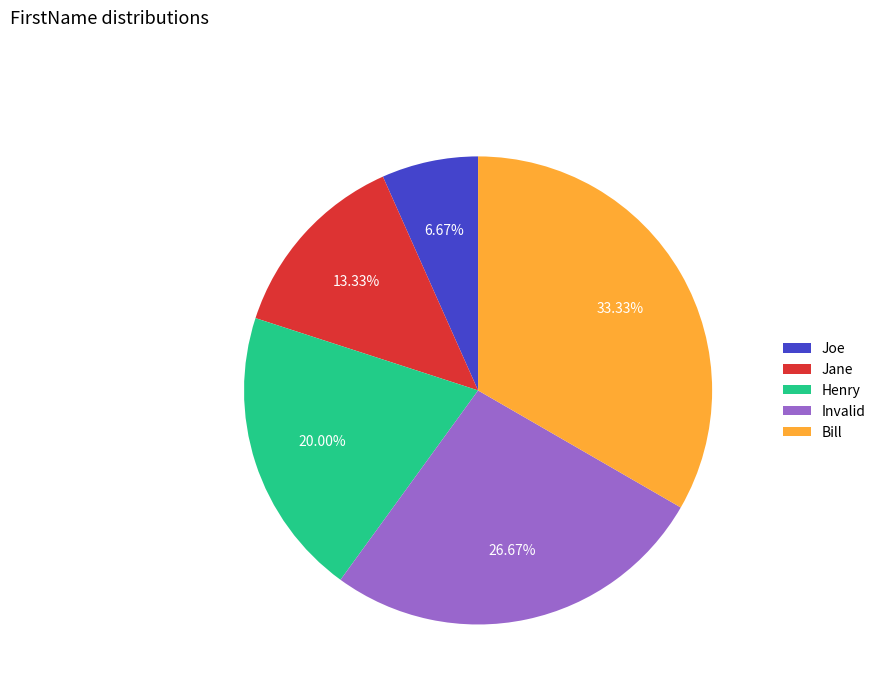

To the nearest percent, what is the average slice percentage?

20%